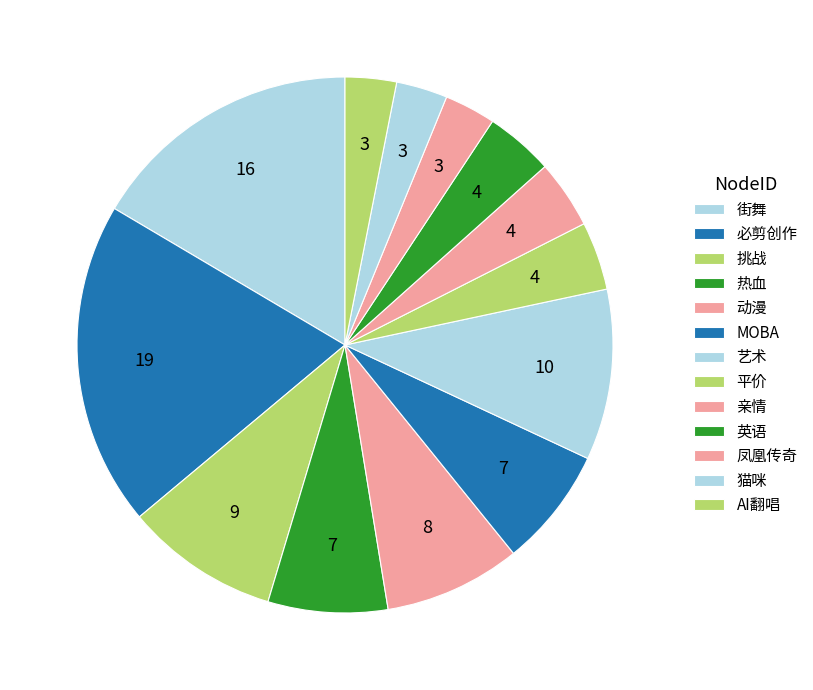

Does 平价 represent more than half of the total?

No